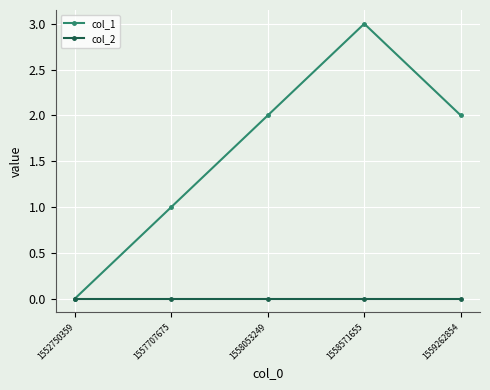

Reading left to right, list all the values displayed in this chart.

col_1: 1552750359=0	1557707675=1	1558053249=2	1558571655=3	1559262854=2
col_2: 1552750359=0	1557707675=0	1558053249=0	1558571655=0	1559262854=0